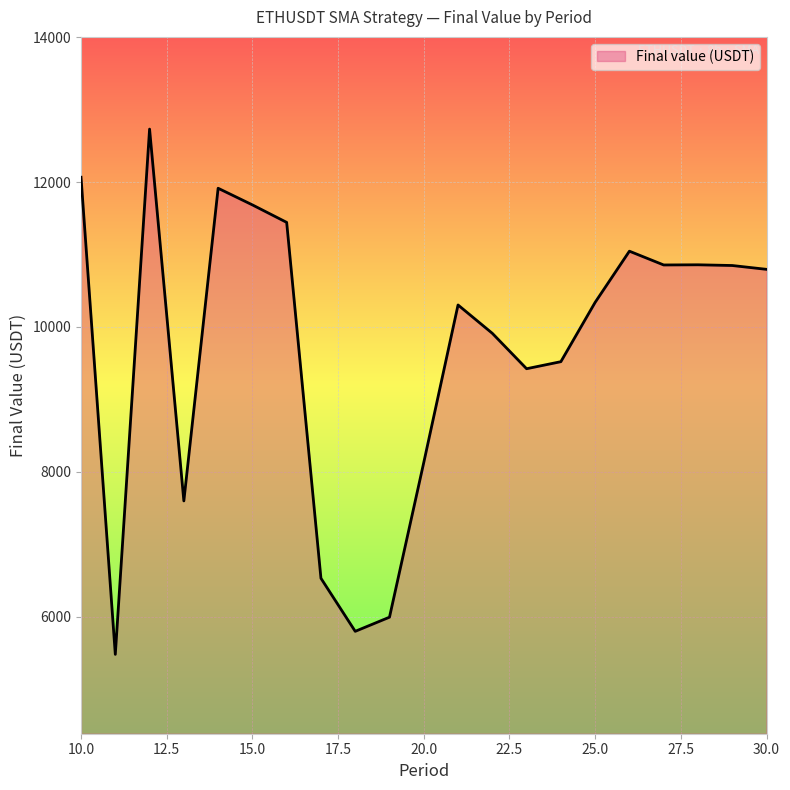

What is the difference between the maximum and minimum values?

7253.2